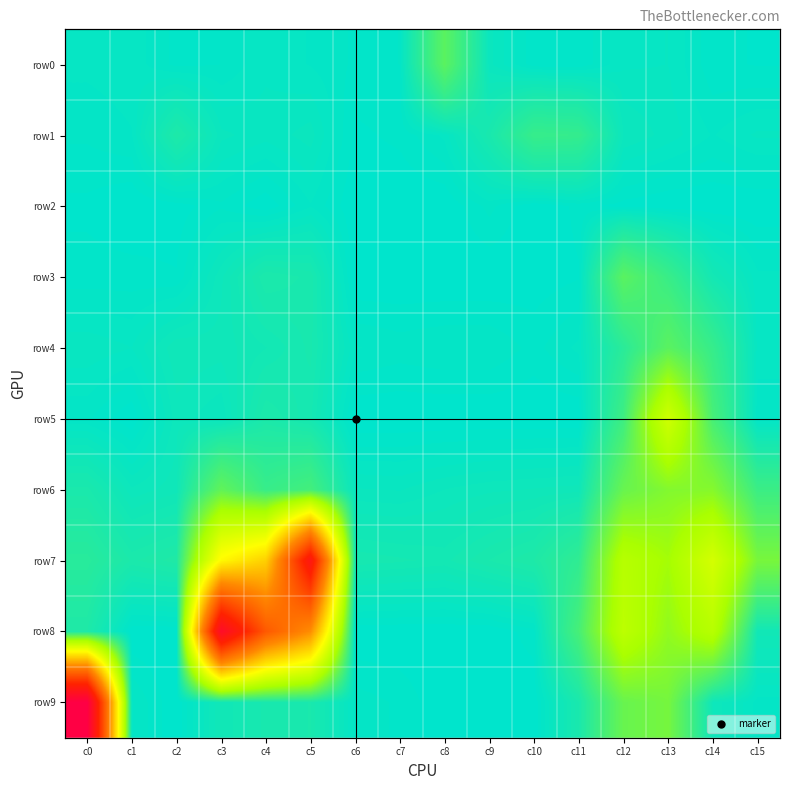

What is the spread (max minus min) of values at c2?

80